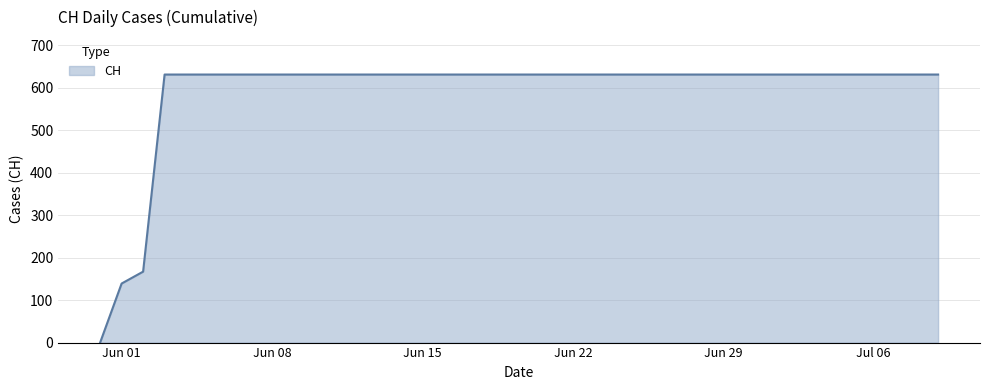

What is the maximum value shown in the chart?

631